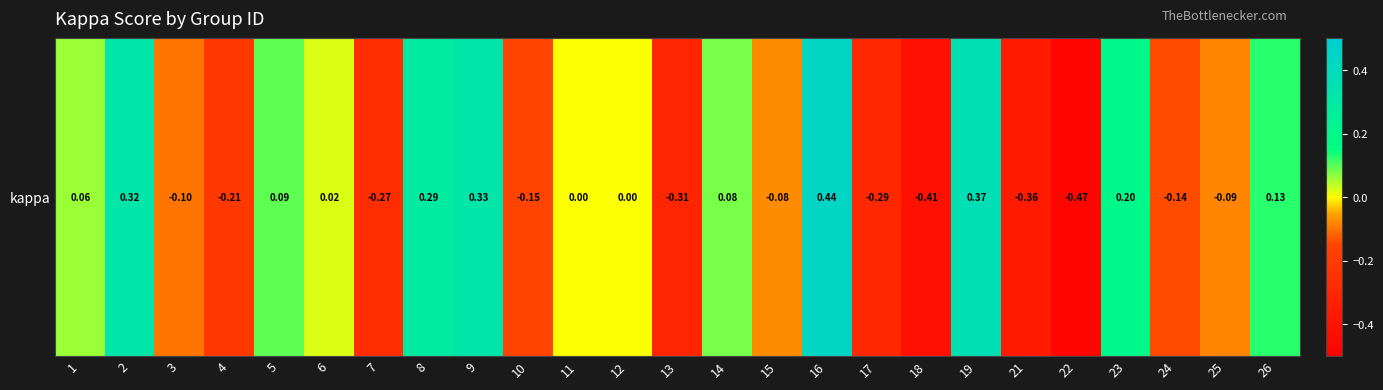

What is the difference between the values at 5 and 16?

0.3